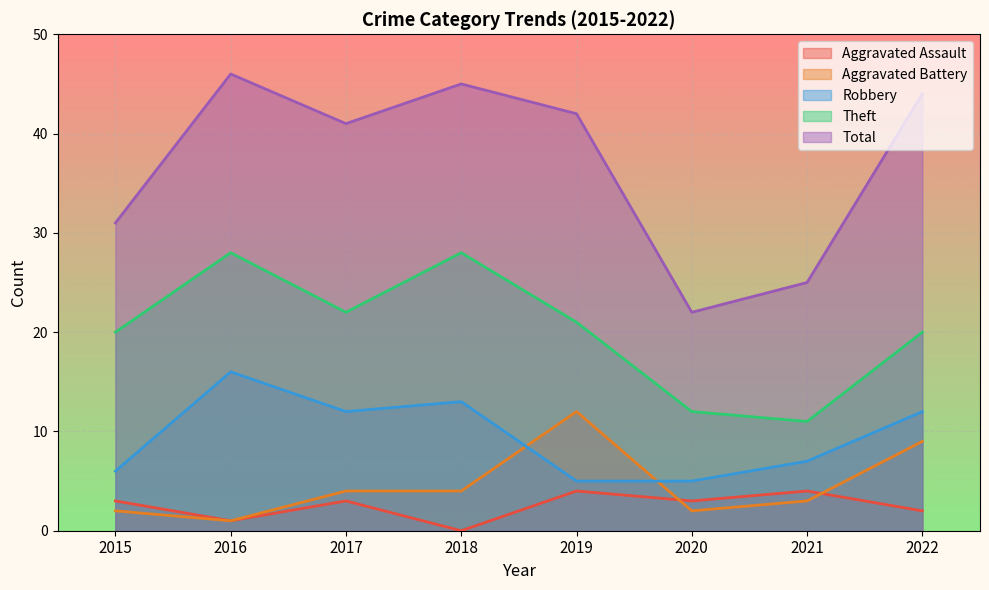

At 2021, list the series in order from smallest to largest.

Aggravated Battery, Aggravated Assault, Robbery, Theft, Total